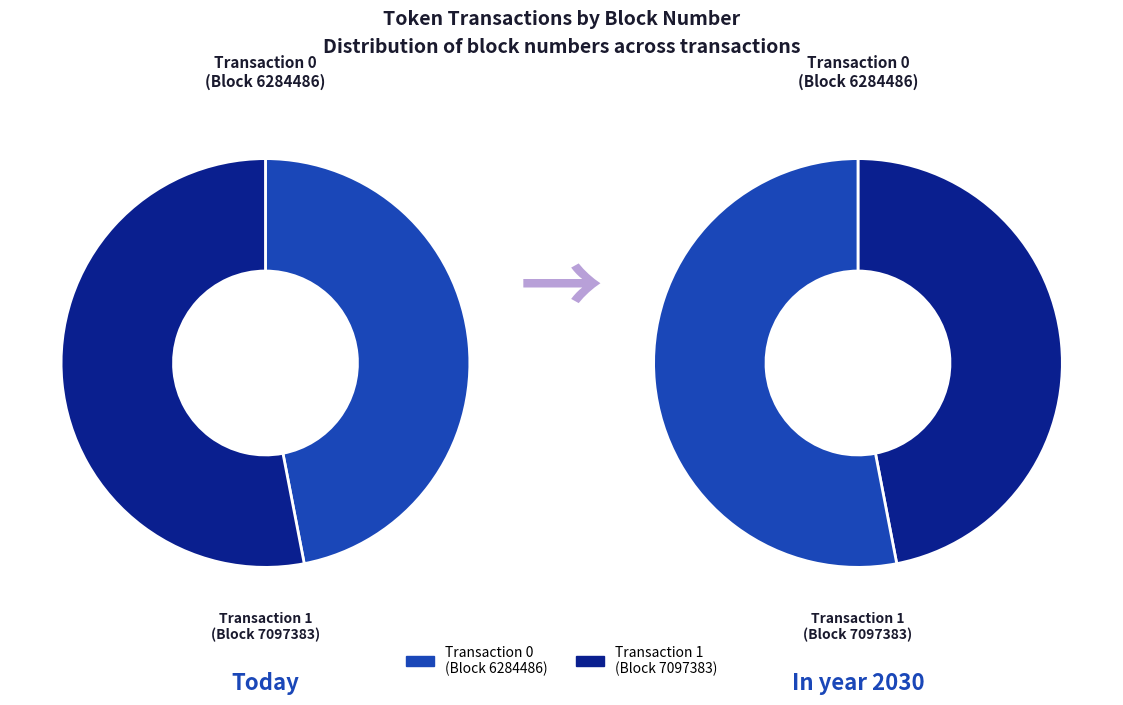

Is the sum of 1 and 0 greater than half?

Yes